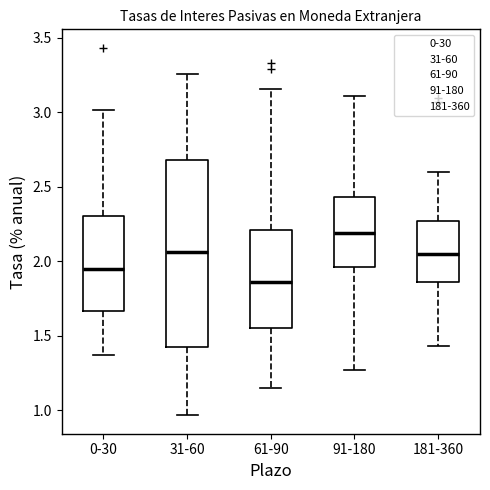

Which box is the tallest, from its lower edge to its upper edge?

31-60